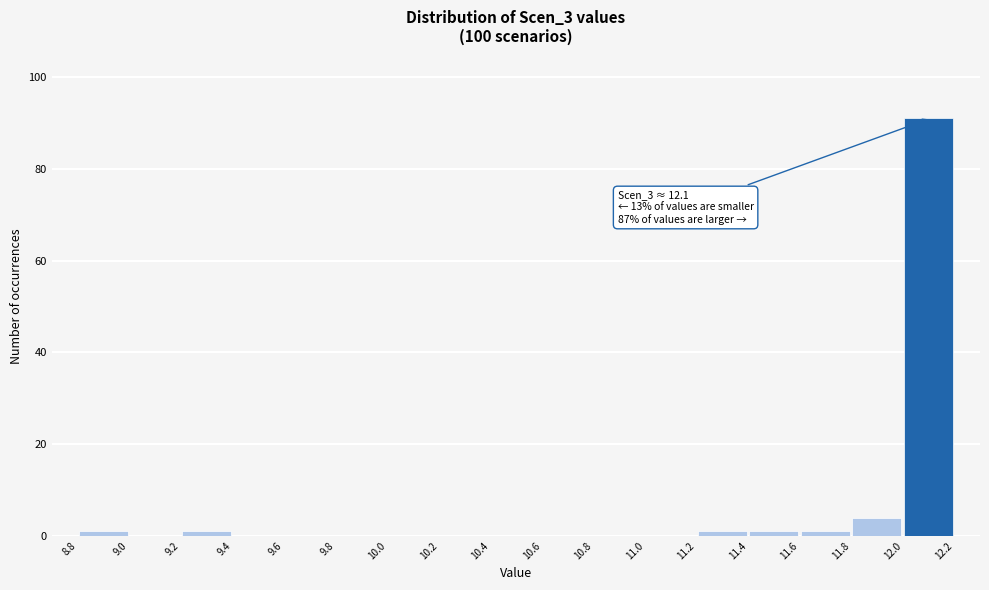

Which range on the x-axis has the tallest bar?

12.0 to 12.2